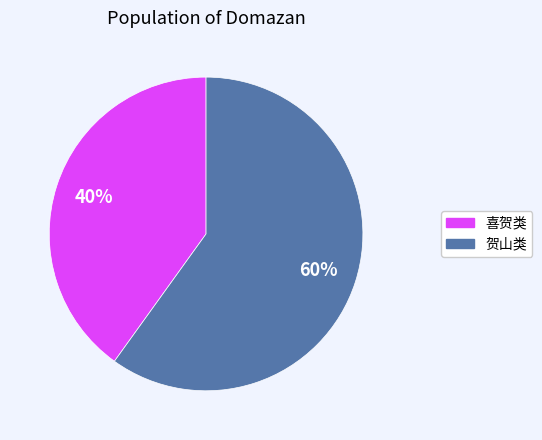

To the nearest percent, what is the difference between the largest and smallest slice percentages?

20%